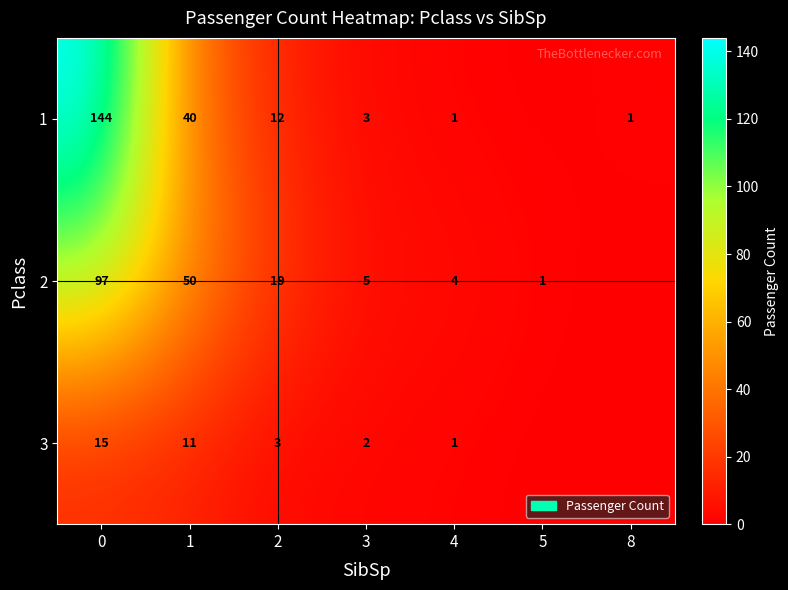

What is the total value across all series at 1?

101